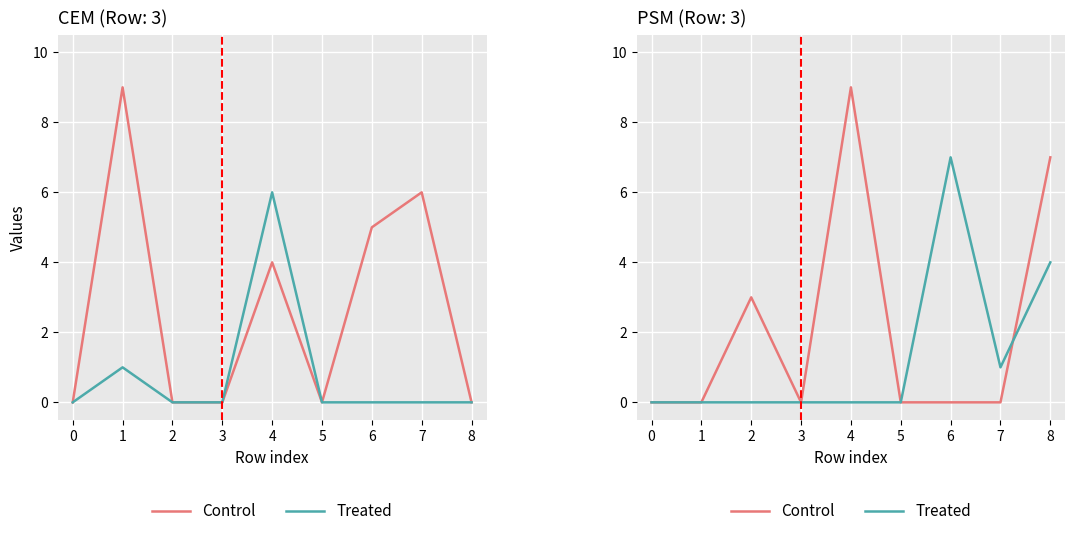

What are all the series names shown in the legend?

Control, Treated